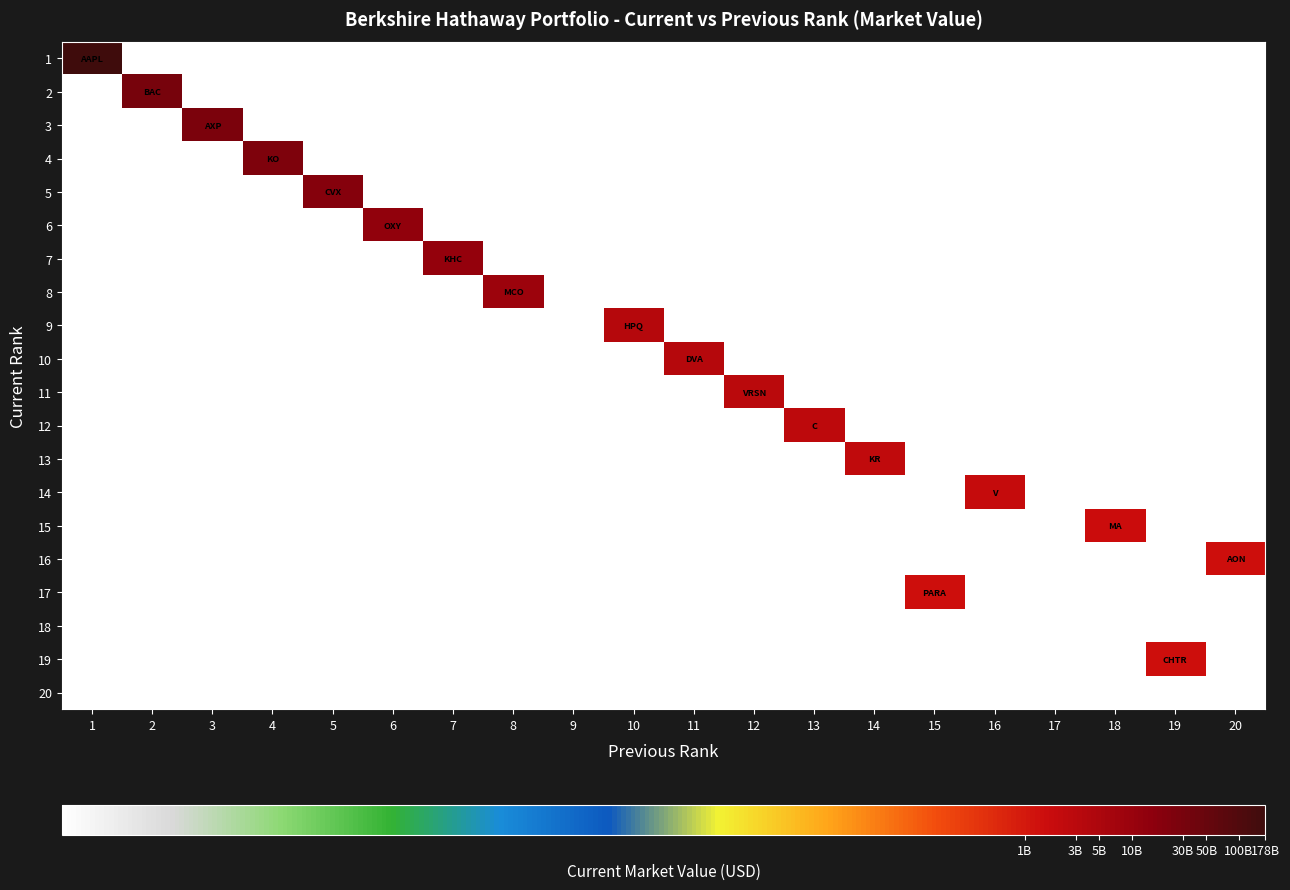

Rank the series by their maximum value, from lowest to highest.

18, 20, 19, 17, 16, 15, 14, 13, 12, 11, 10, 9, 8, 7, 6, 5, 4, 3, 2, 1